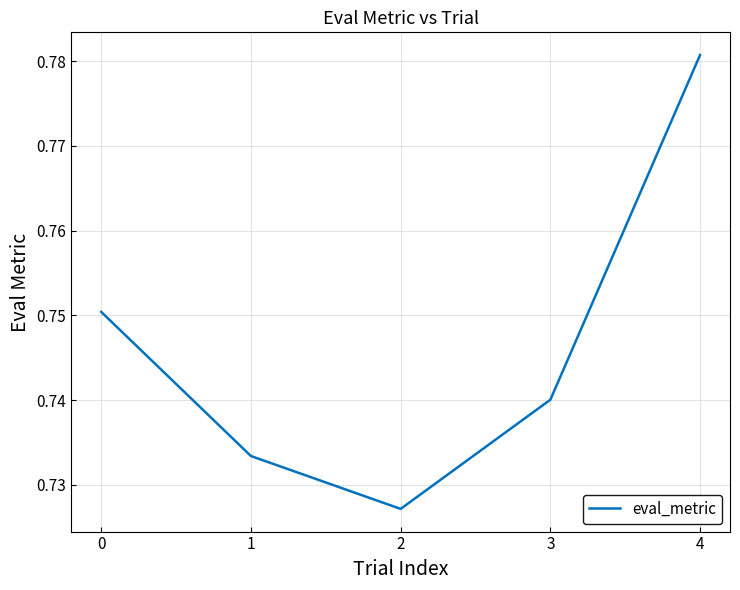

Is this an area chart (filled region under the line)?

No